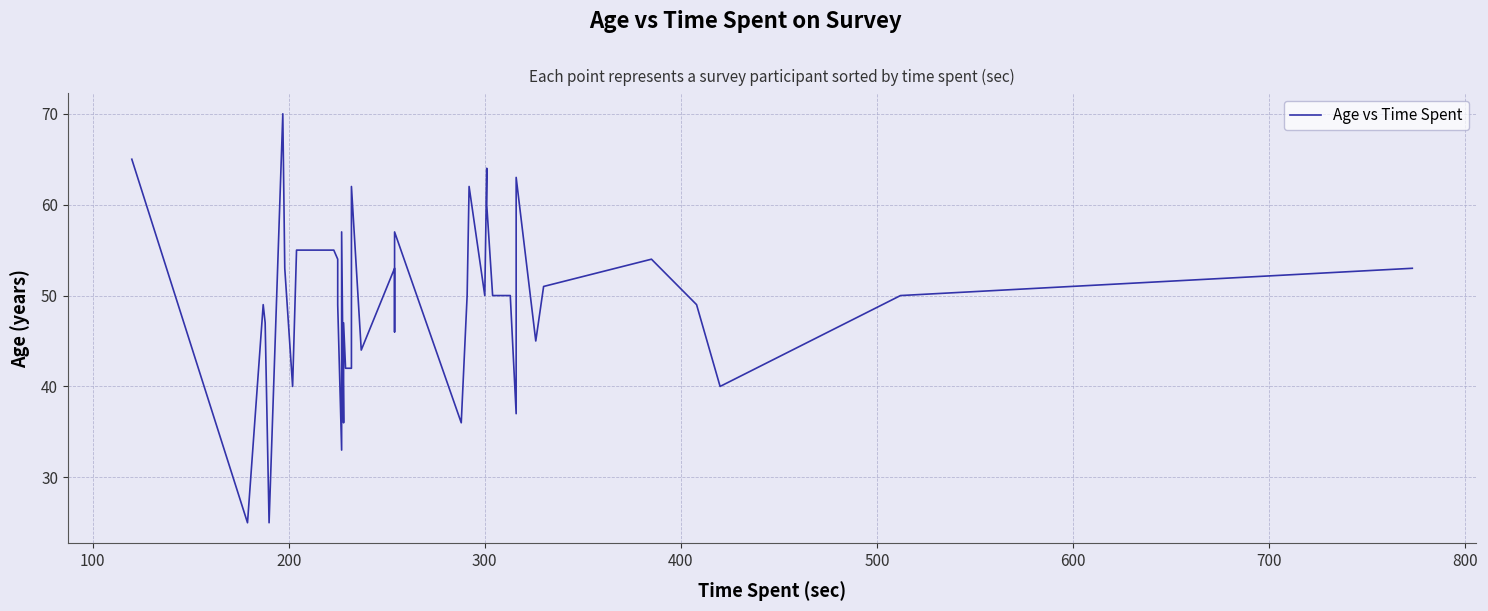

Reading right to left, what are all the values shown in this chart?

53	50	40	49	54	51	45	63	37	50	50	60	64	50	62	50	36	57	46	53	44	62	42	42	47	36	57	33	49	54	55	55	40	53	70	25	47	49	25	65